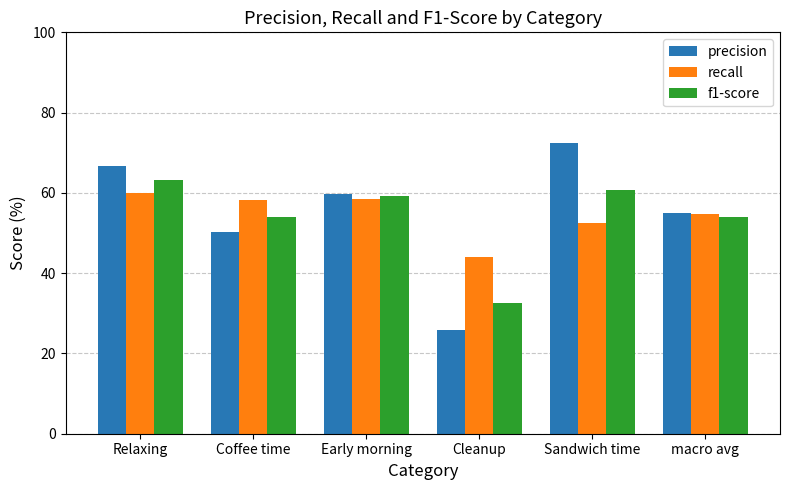

True or false: precision has a value of 72.3 at Sandwich time.

True